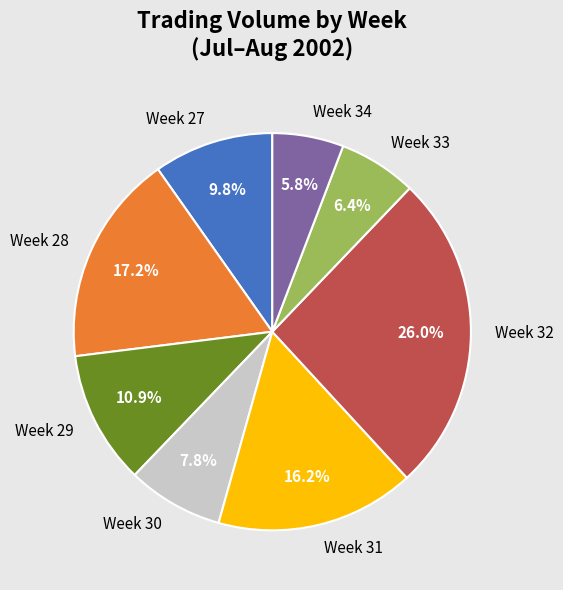

Which slice is the smallest?

Week 34